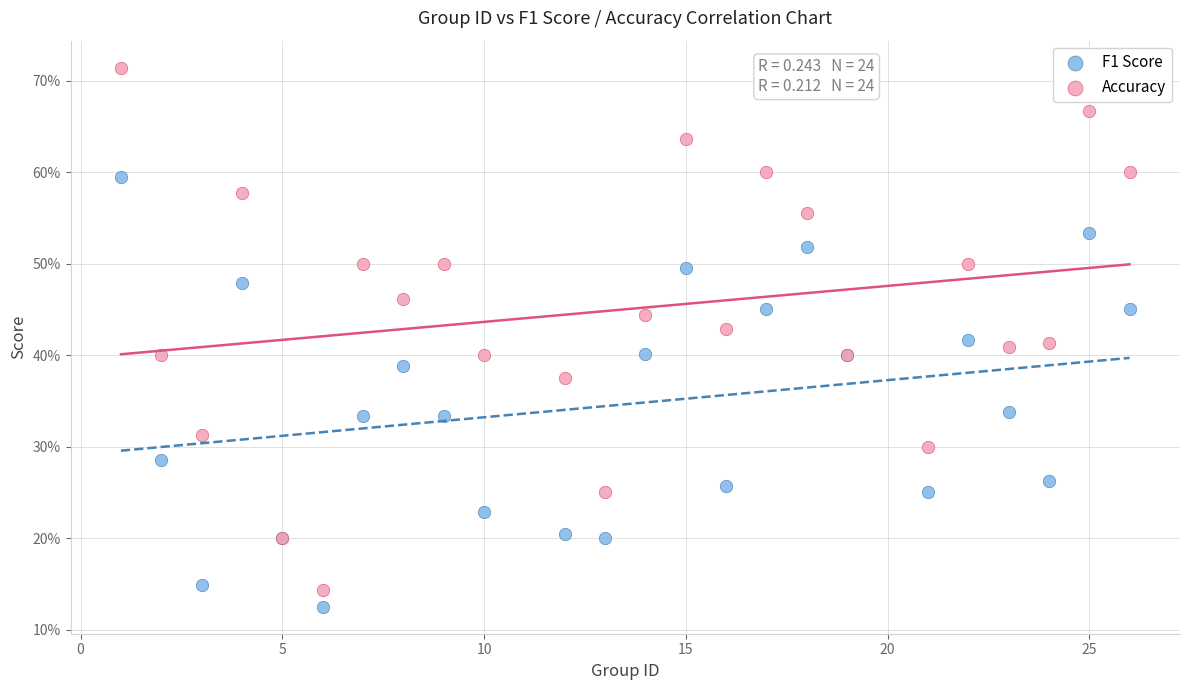

Which series contains the highest Y value?

Accuracy